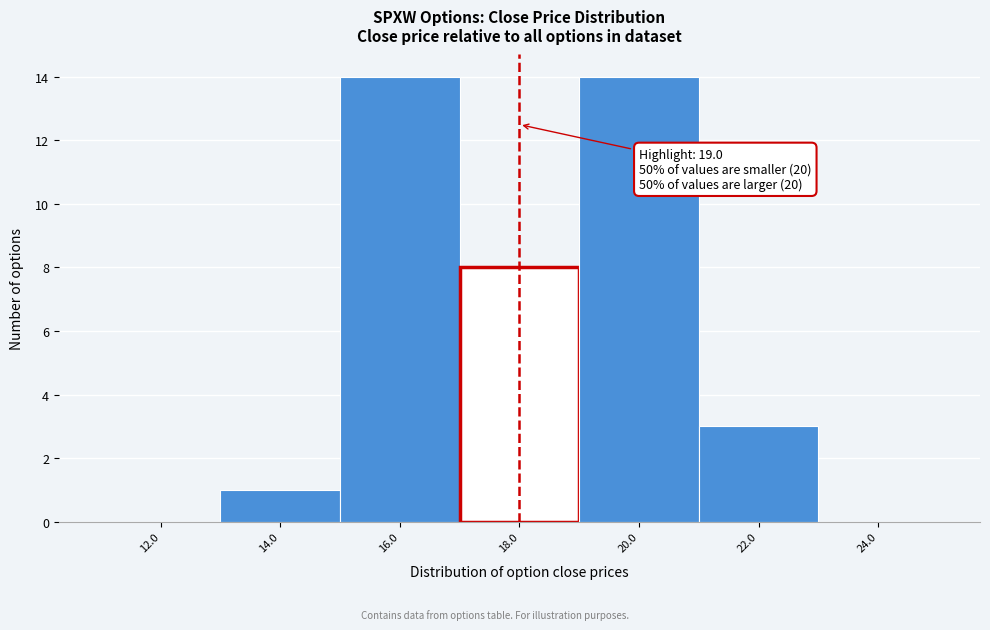

Reading right to left, transcribe all the data shown in this chart.

24.0=0	22.0=3	20.0=14	18.0=8	16.0=14	14.0=1	12.0=0